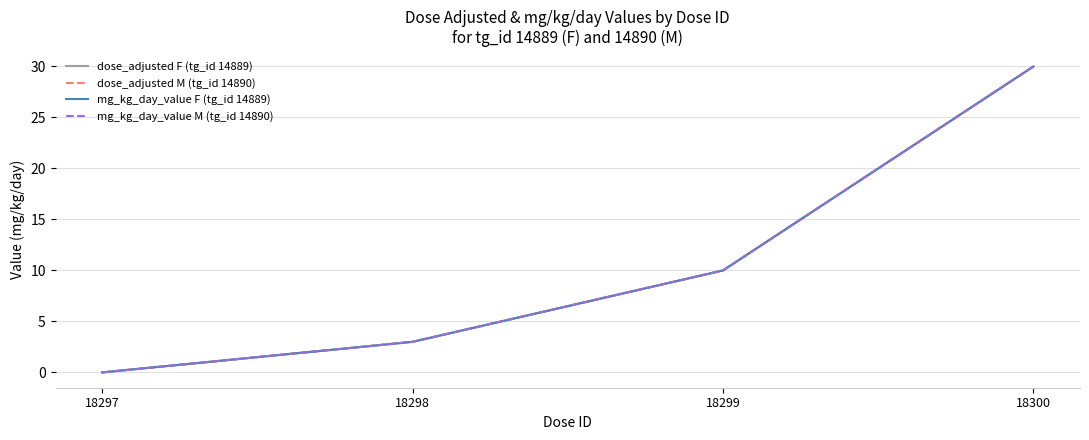

True or false: dose_adjusted F (tg_id 14889) and dose_adjusted M (tg_id 14890) intersect in this chart.

False